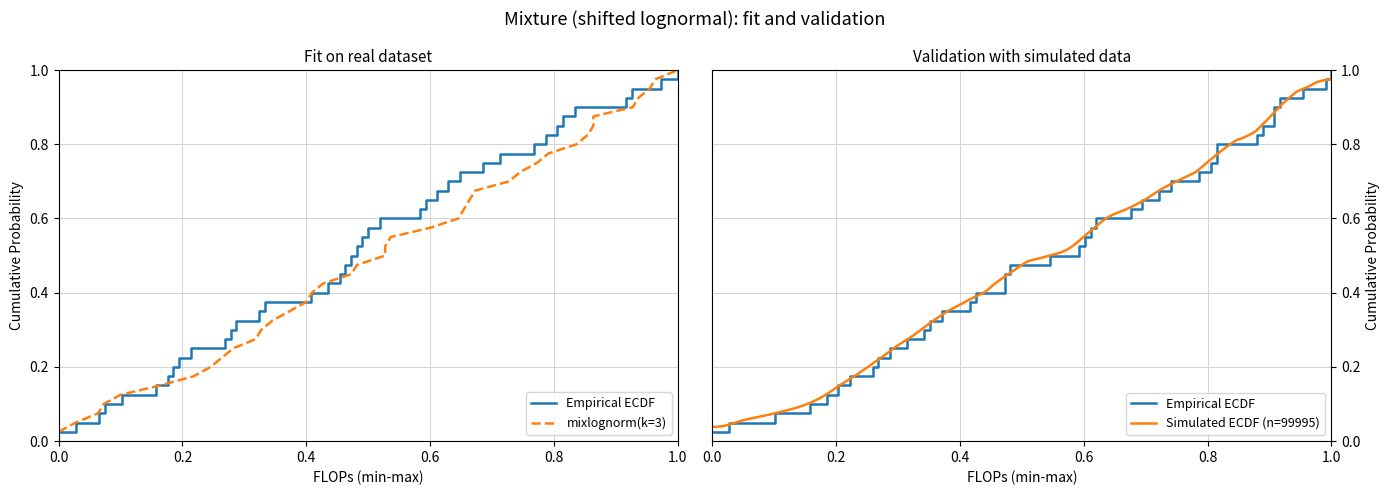

What is the maximum value shown in the chart?

1.0